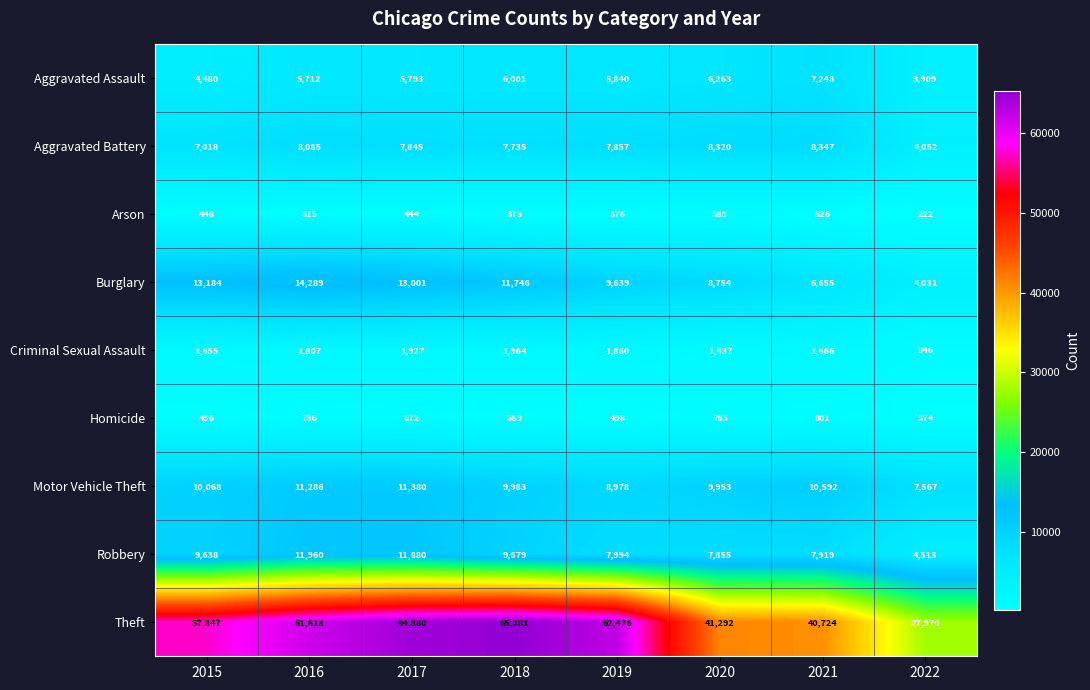

The Robbery series shows 7919 at 2021. True or false?

True